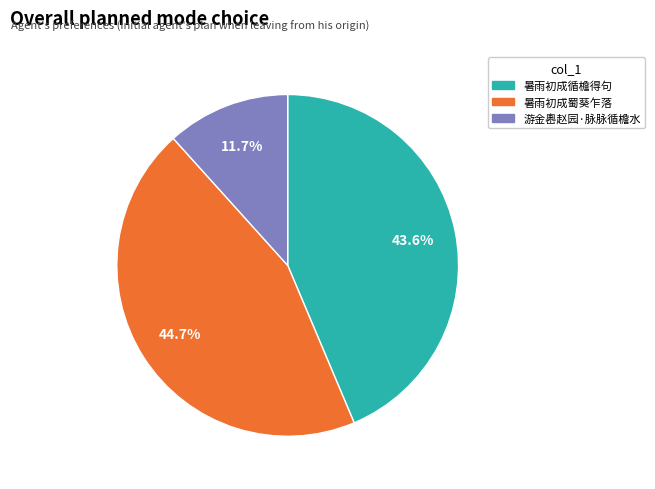

Does any single category account for the majority?

No